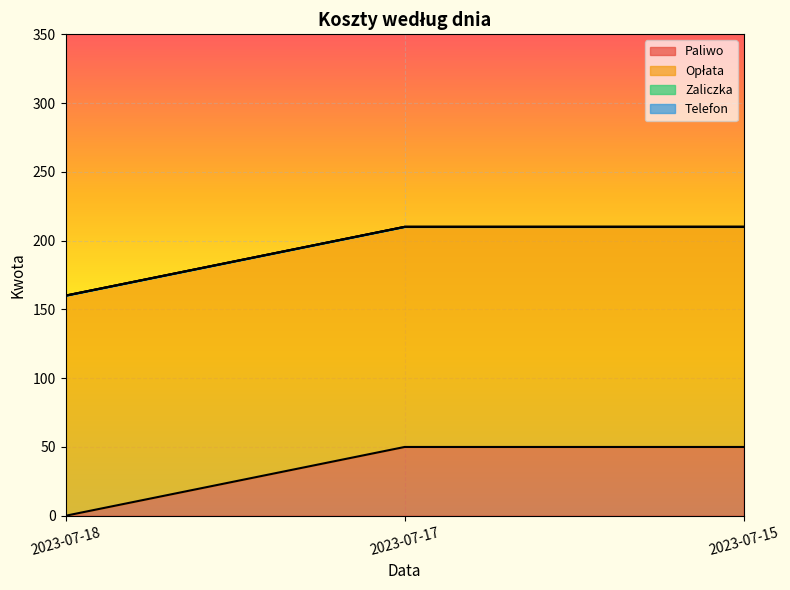

What is the difference between the Paliwo values at 2023-07-18 and 2023-07-17?

50